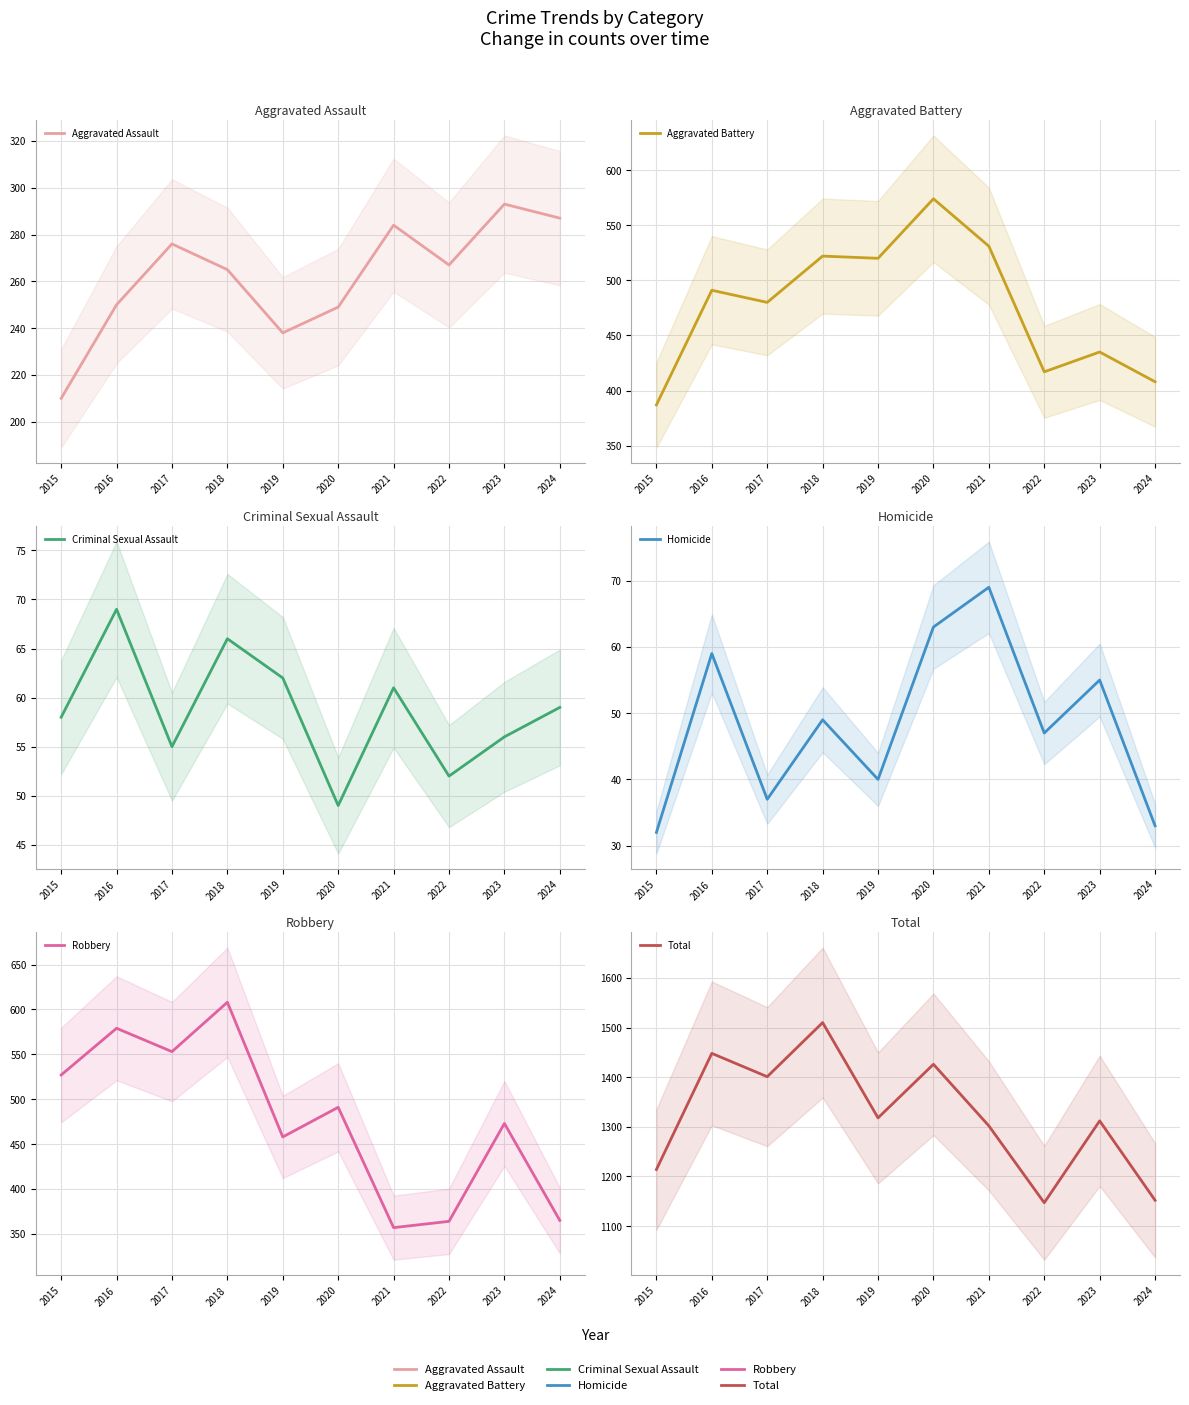

Where is Homicide nearest to the value 50?

2018